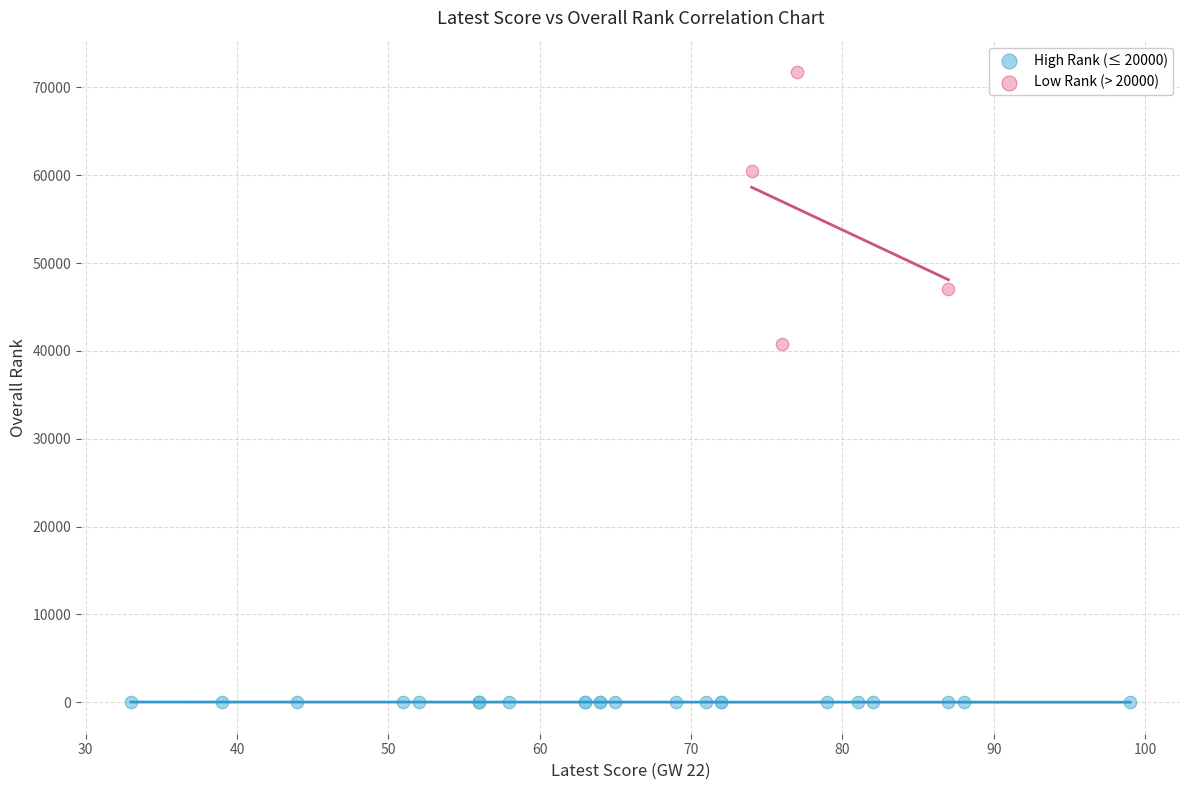

Which series contains the highest Y value?

Low Rank (> 20000)